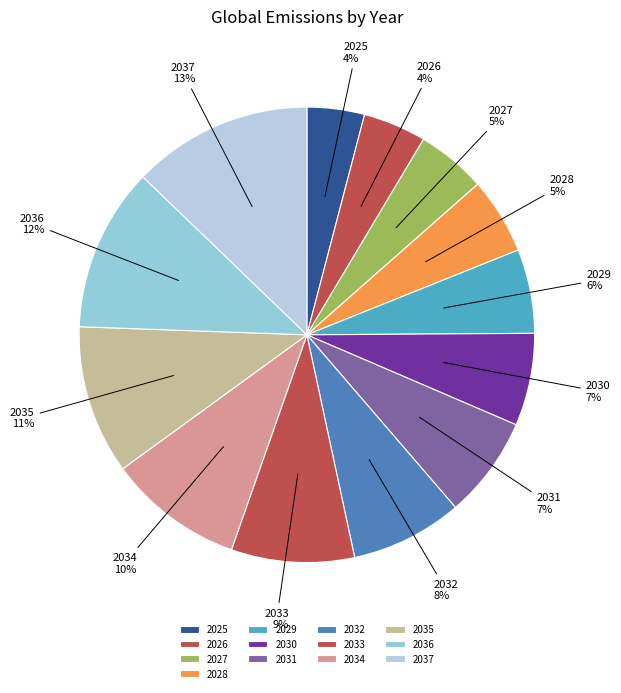

Which slice is the largest?

2037